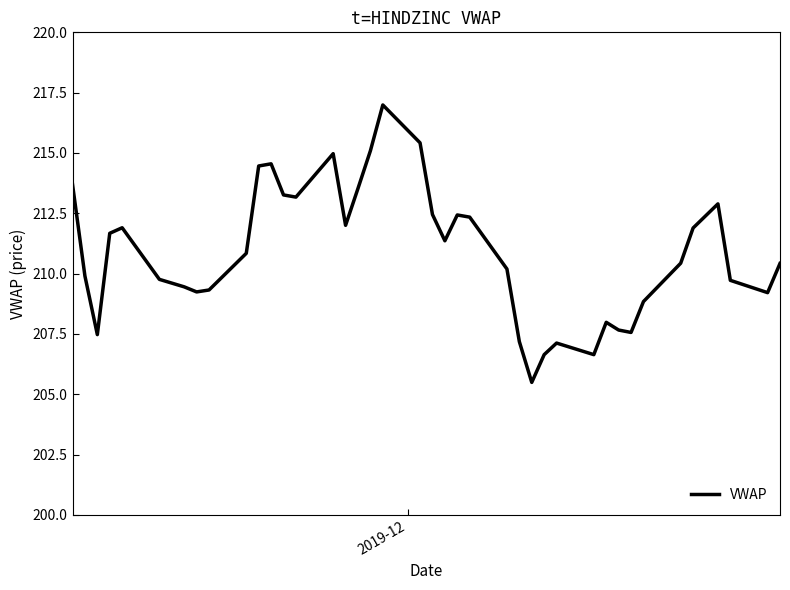

What is the maximum value shown in the chart?

217.0